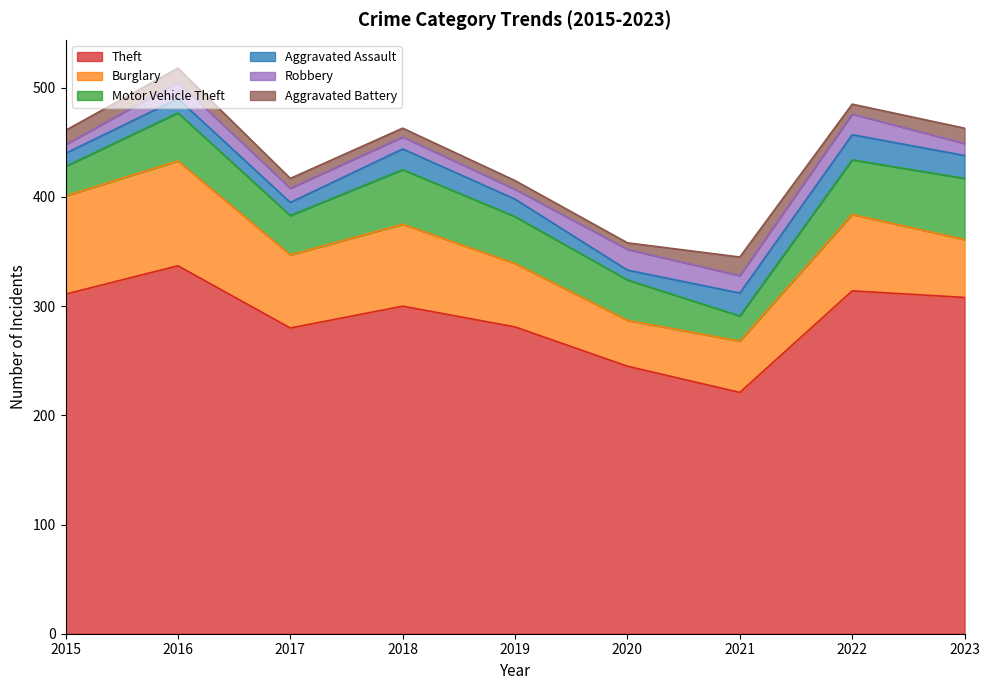

At which category does Motor Vehicle Theft reach its first local peak?

2016